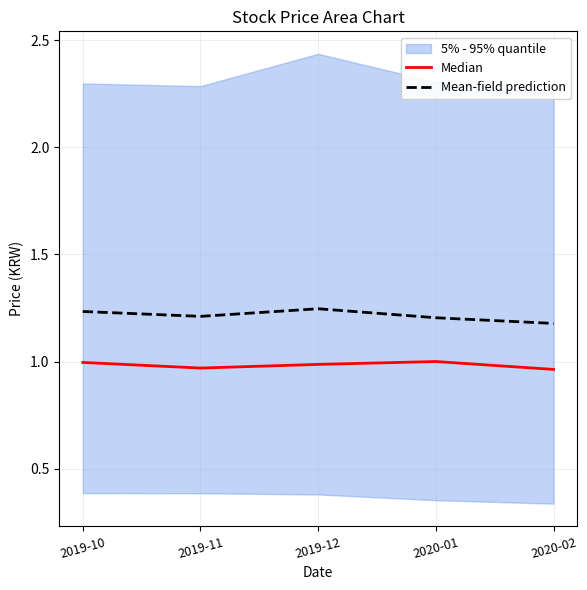

Does the chart display data point markers on the line(s)?

No